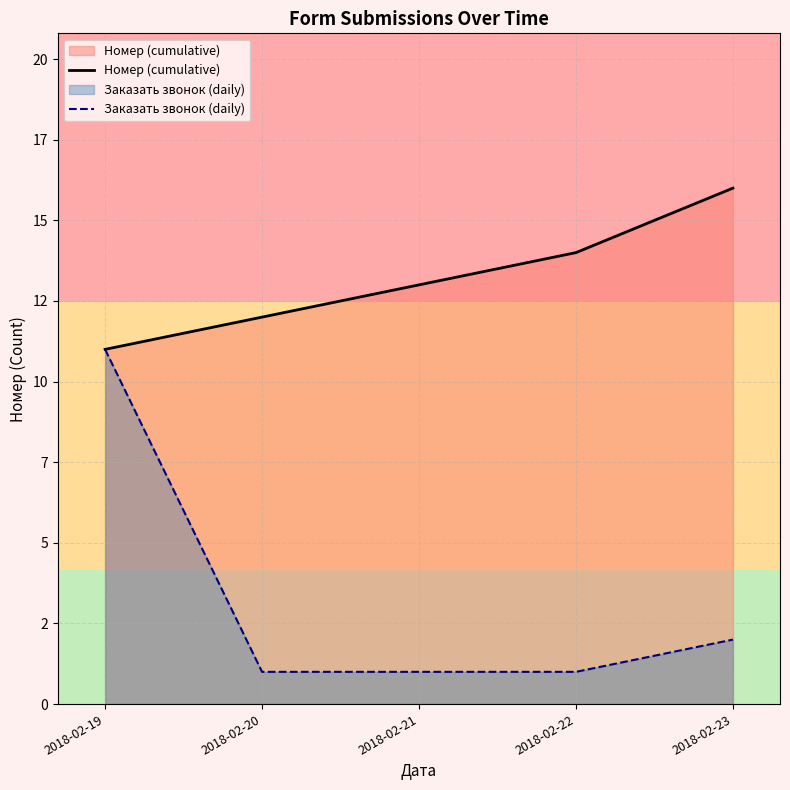

Reading right to left, transcribe all the data shown in this chart.

Номер (cumulative): 2018-02-23=16	2018-02-22=14	2018-02-21=13	2018-02-20=12	2018-02-19=11
Заказать звонок (daily): 2018-02-23=2	2018-02-22=1	2018-02-21=1	2018-02-20=1	2018-02-19=11